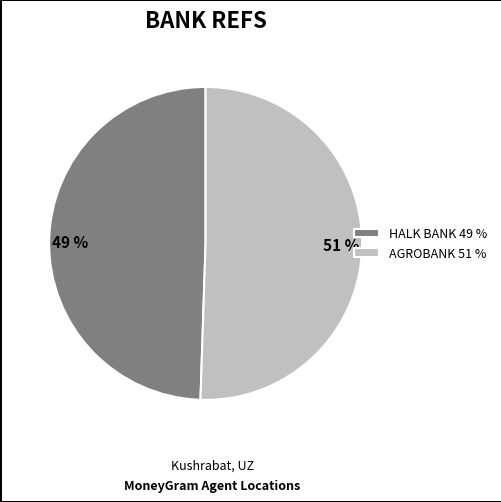

Count the number of slices in the pie.

2